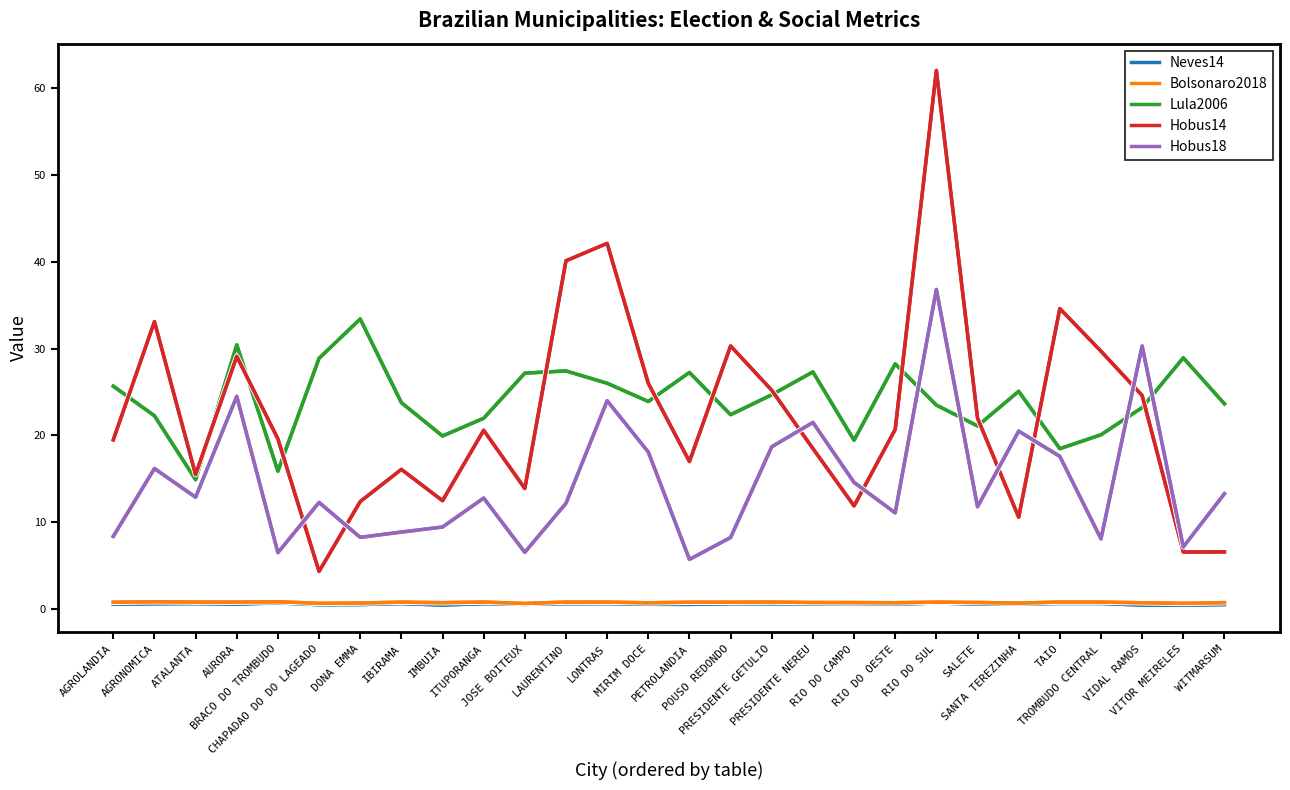

At which label does Lula2006 first exceed 23?

AGROLANDIA